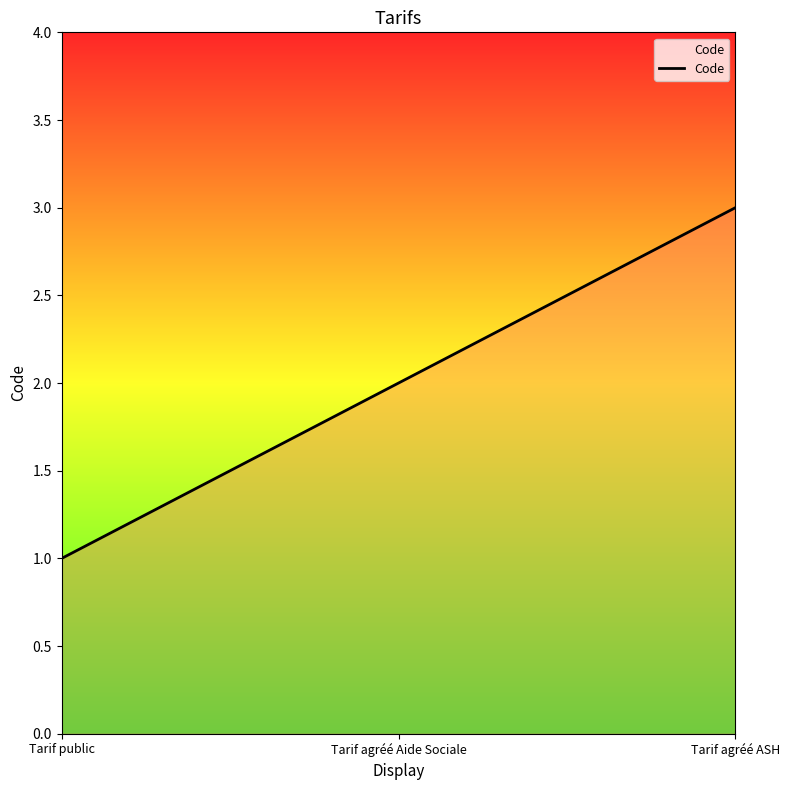

Is it true that the value at Tarif agréé ASH is 3?

True